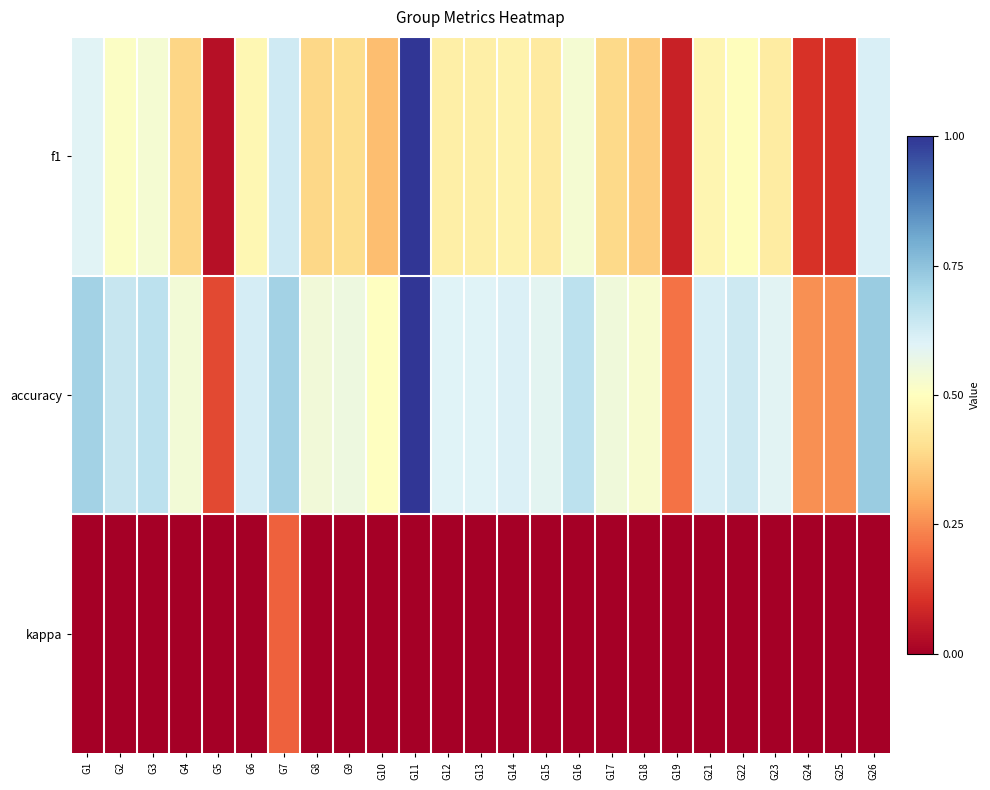

Rank the series by their maximum value, from lowest to highest.

kappa, f1, accuracy